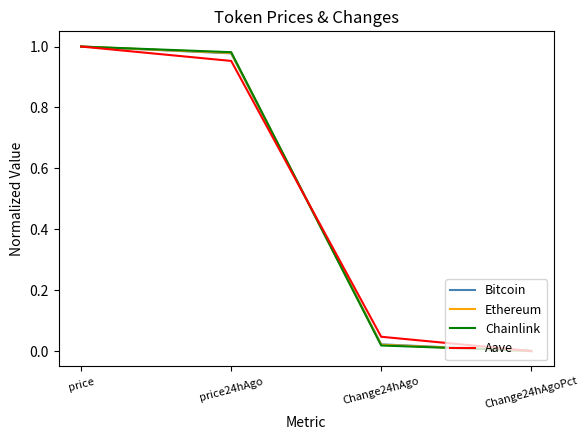

The Ethereum series shows 1.0 at price. True or false?

True